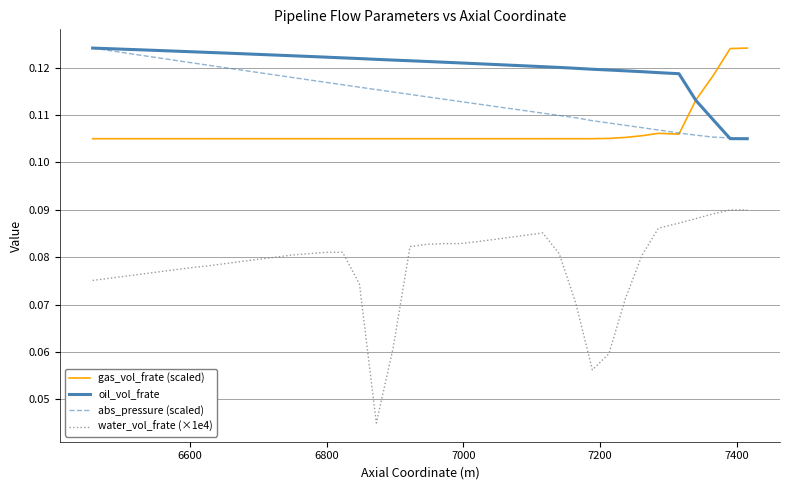

Count the number of data series in this chart.

4